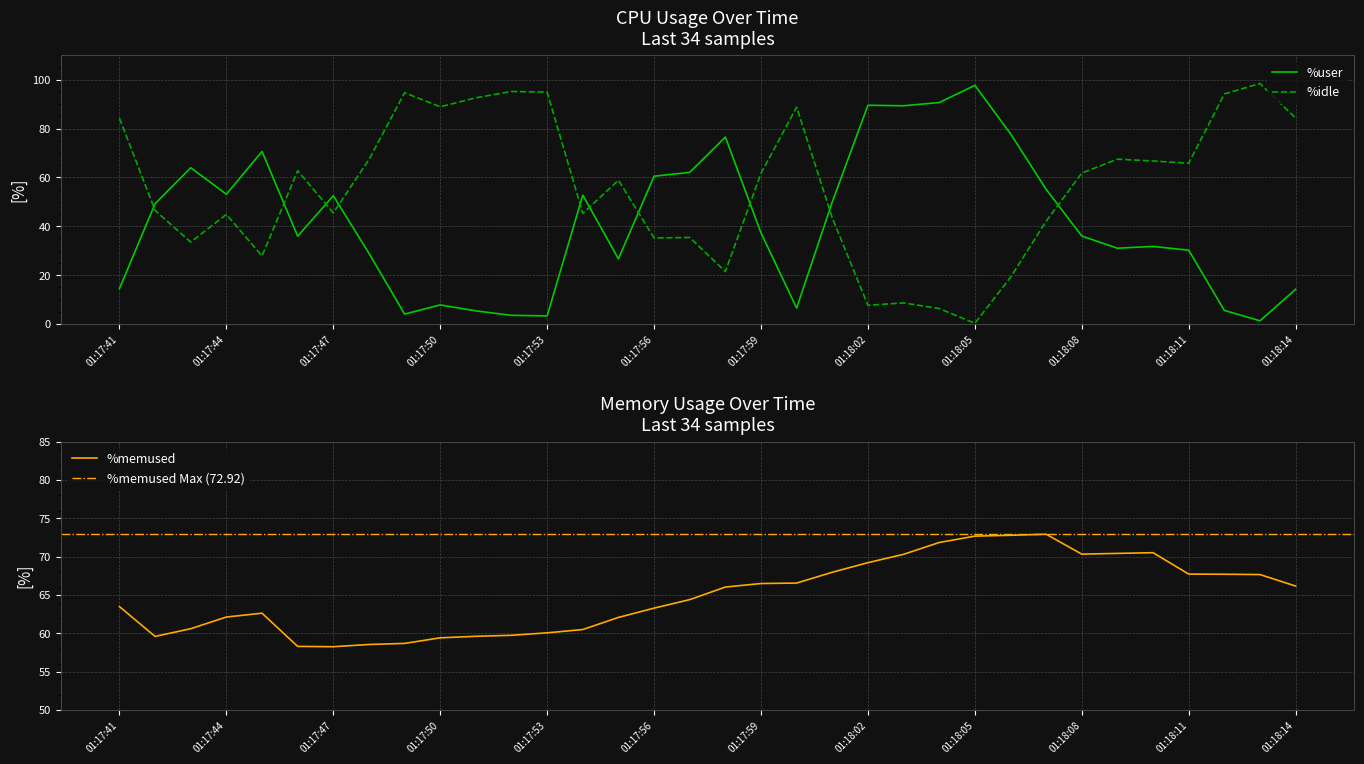

True or false: %user and %memused intersect in this chart.

True